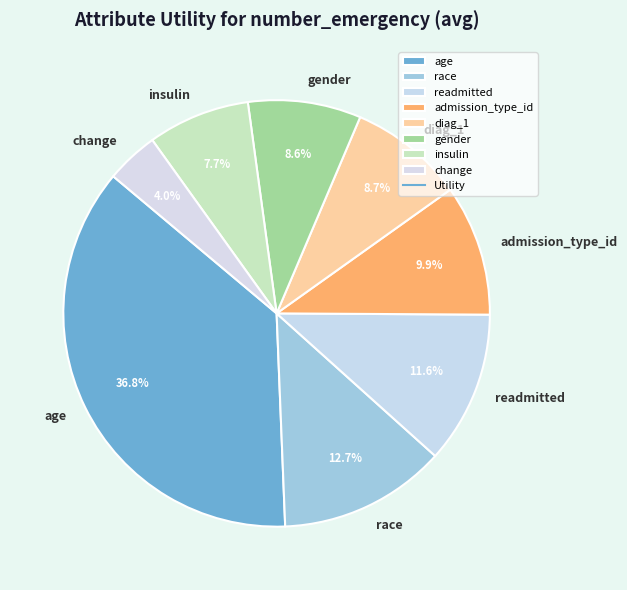

Do diag_1 and change together represent more than half of the pie?

No